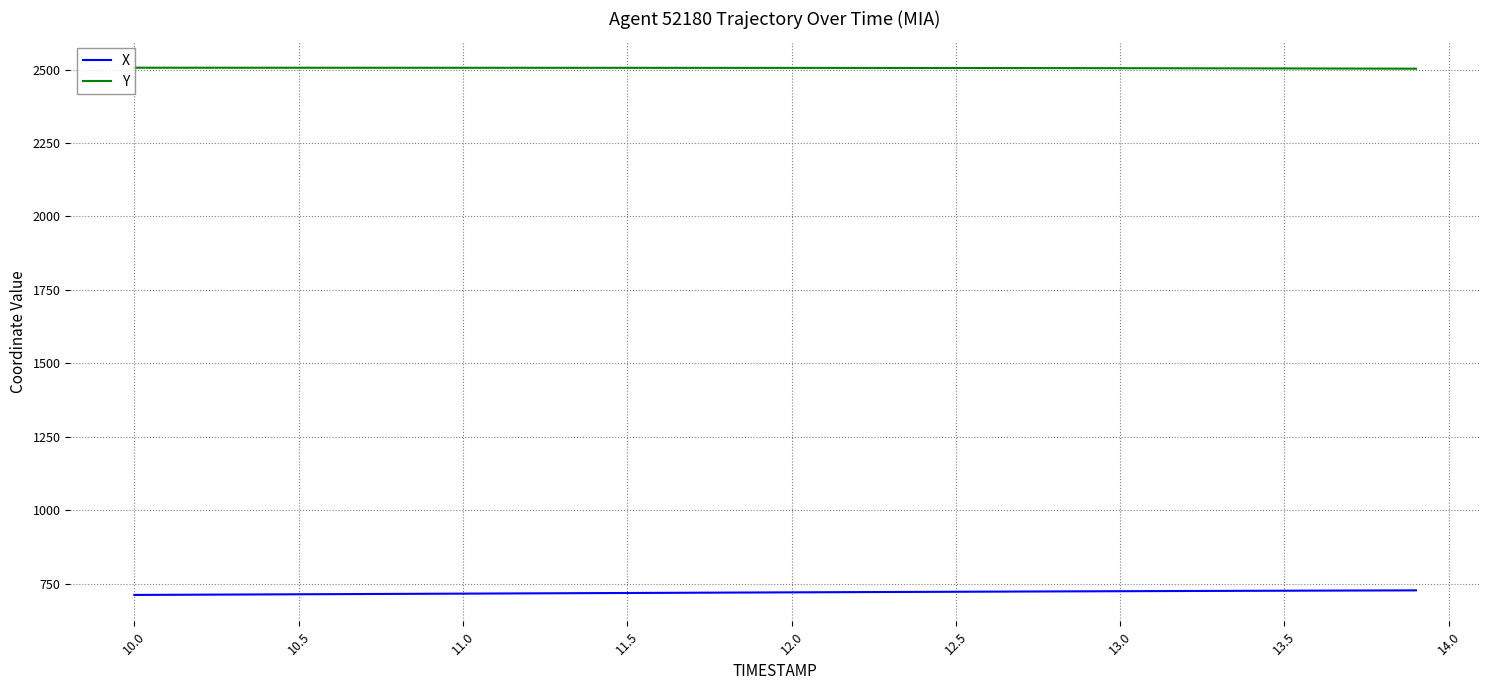

What is the maximum value shown in the chart?

2506.3